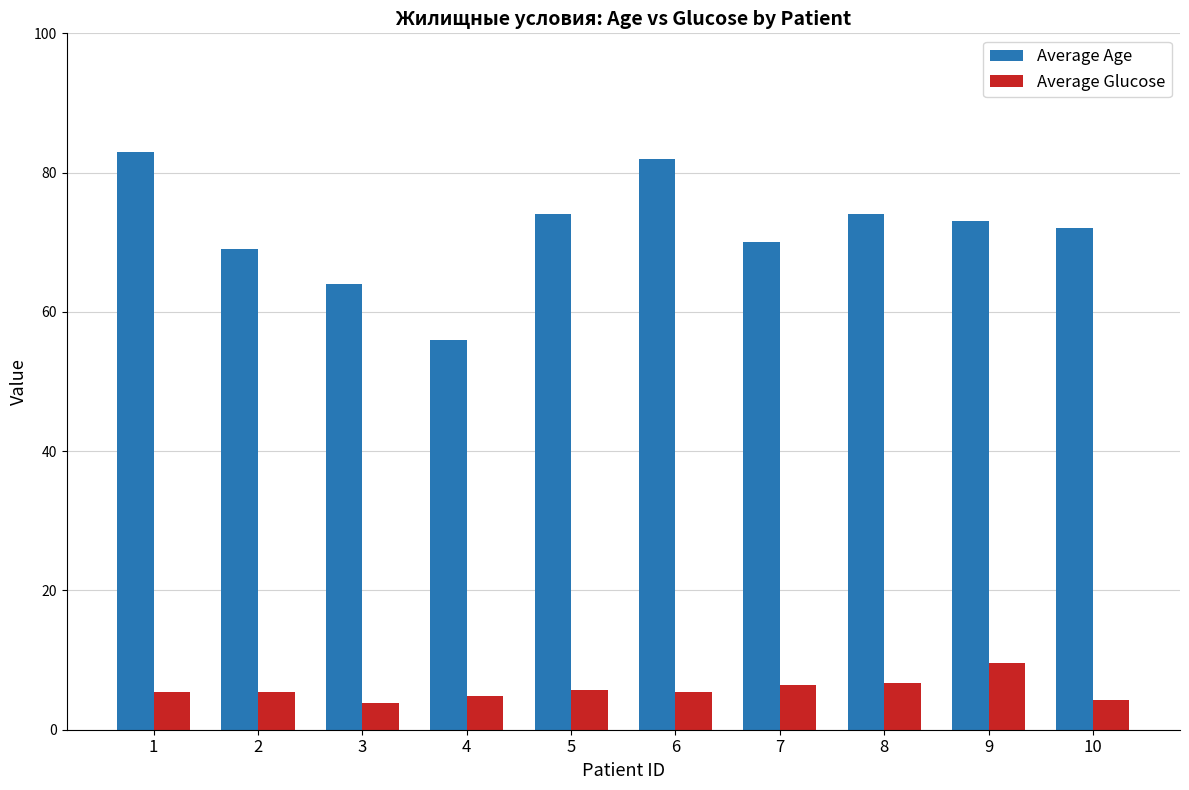

Read the Average Glucose value at 4.

4.8